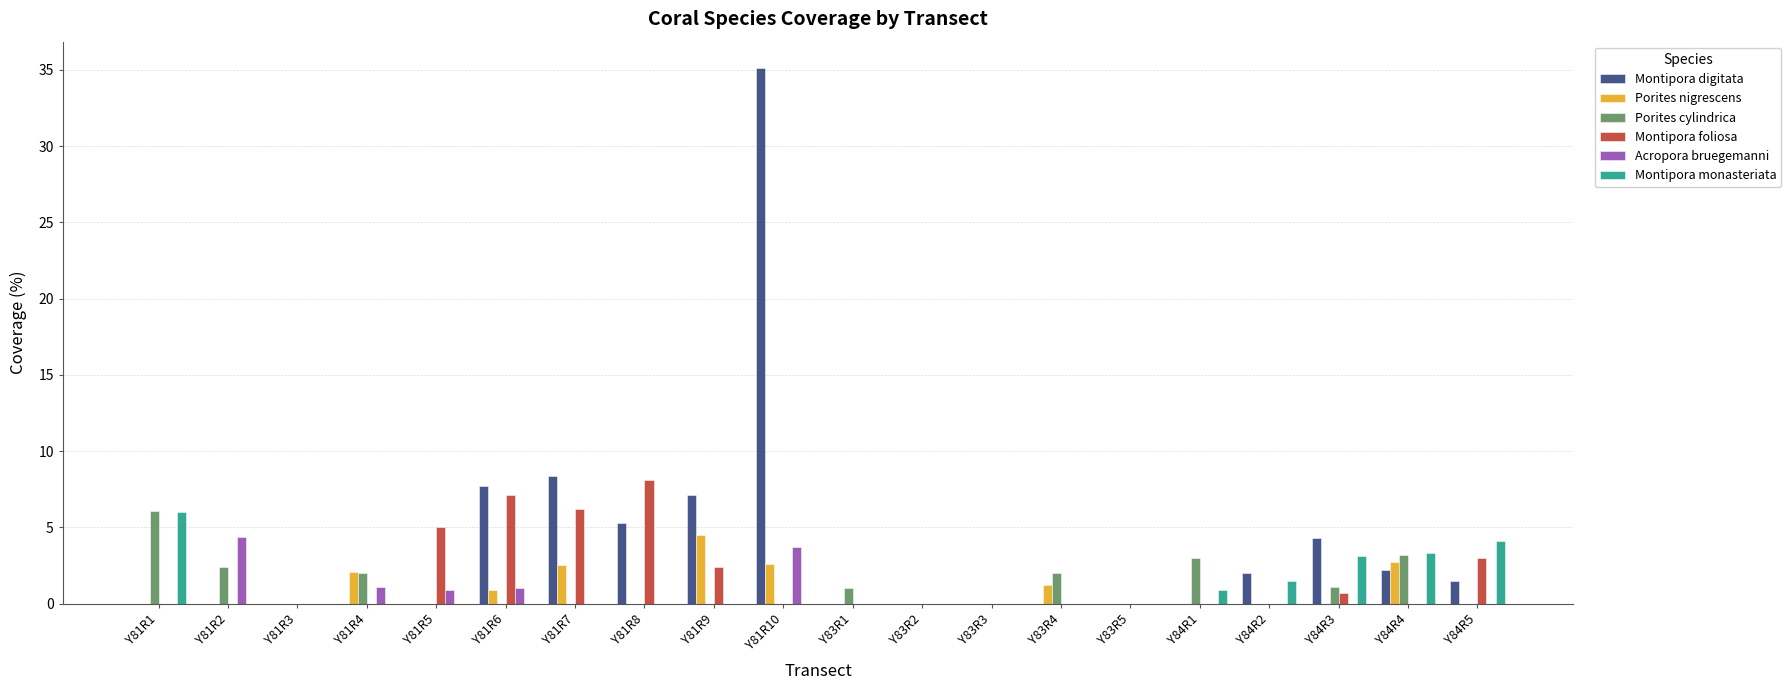

What is the greatest value displayed?

35.1